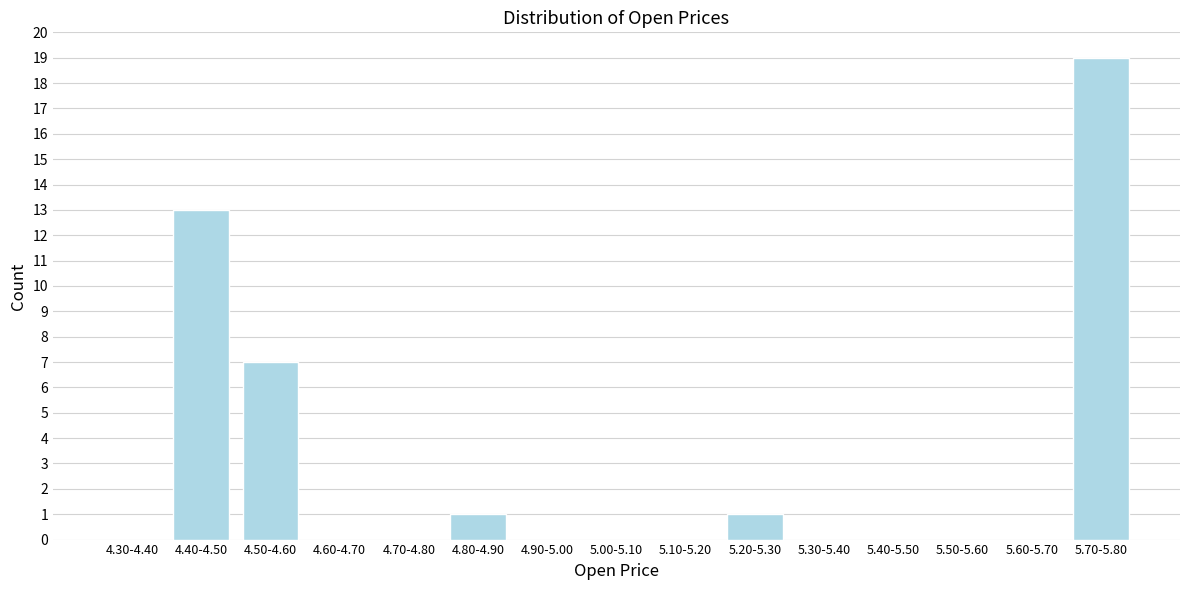

Reading right to left, extract all data points from this chart.

5.70-5.80=19	5.60-5.70=0	5.50-5.60=0	5.40-5.50=0	5.30-5.40=0	5.20-5.30=1	5.10-5.20=0	5.00-5.10=0	4.90-5.00=0	4.80-4.90=1	4.70-4.80=0	4.60-4.70=0	4.50-4.60=7	4.40-4.50=13	4.30-4.40=0